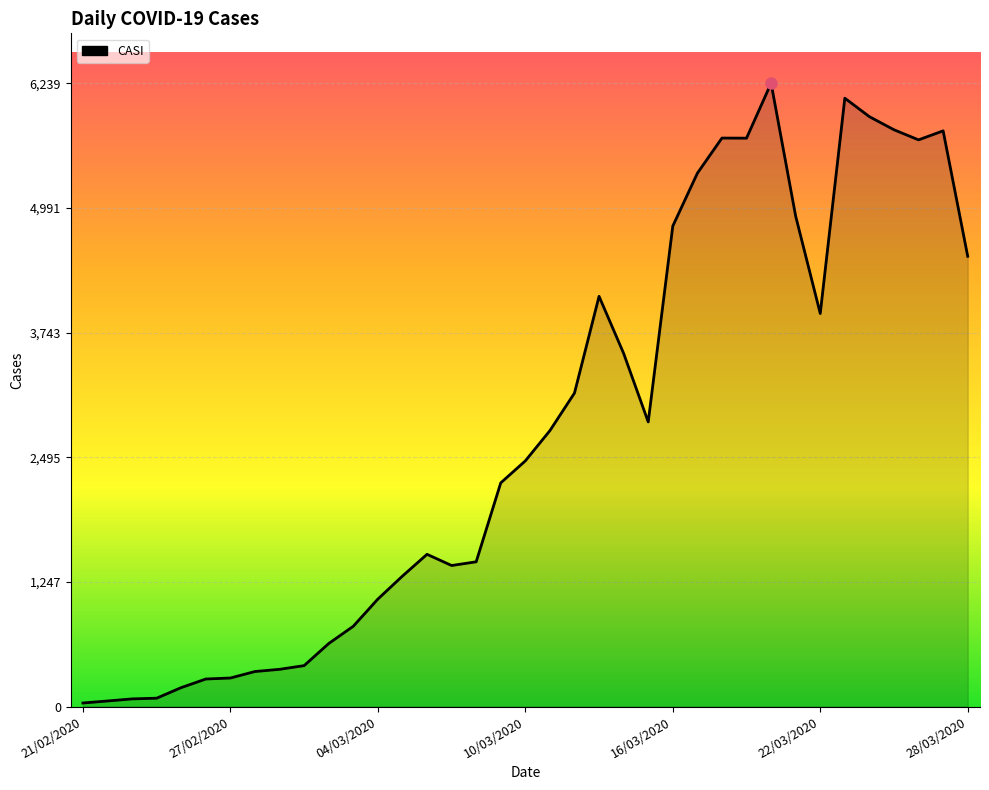

What is the difference between the maximum and minimum values?

6203